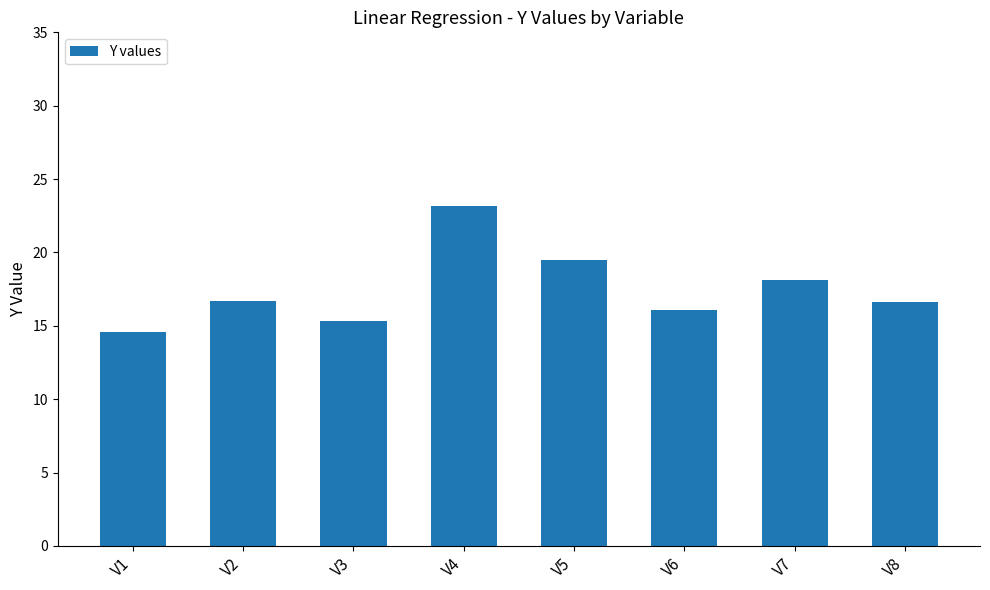

The value at V7 is 29.7. True or false?

False